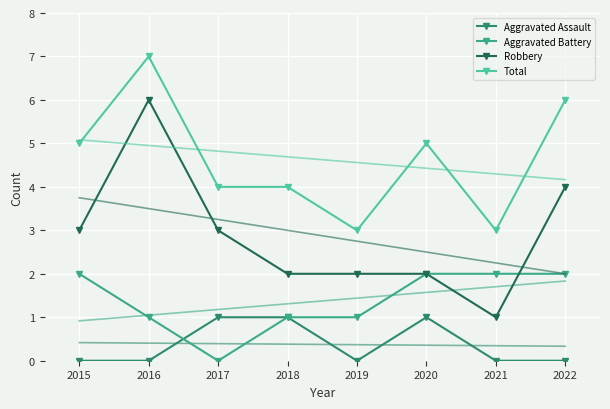

Count the Aggravated Battery values in the range 1 to 2.

7